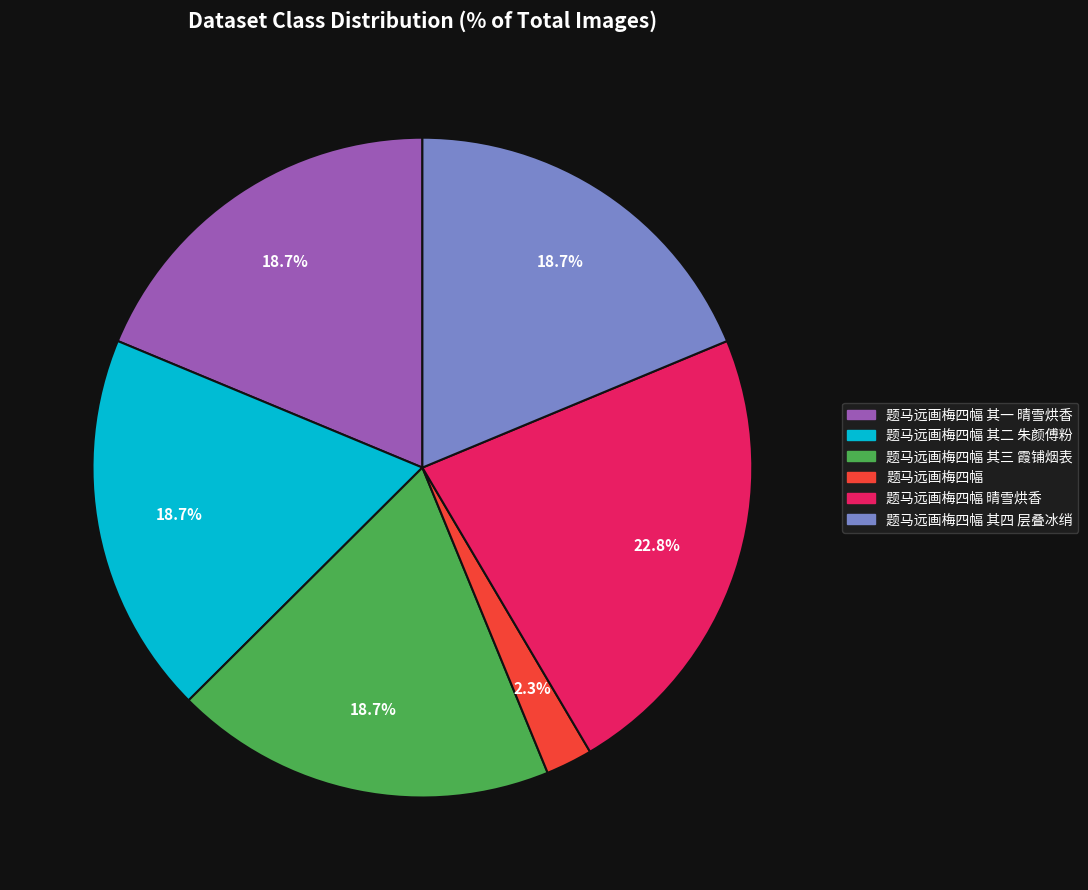

What percentage is the 题马远画梅四幅 其三 霞铺烟表 slice, to the nearest percent?

19%